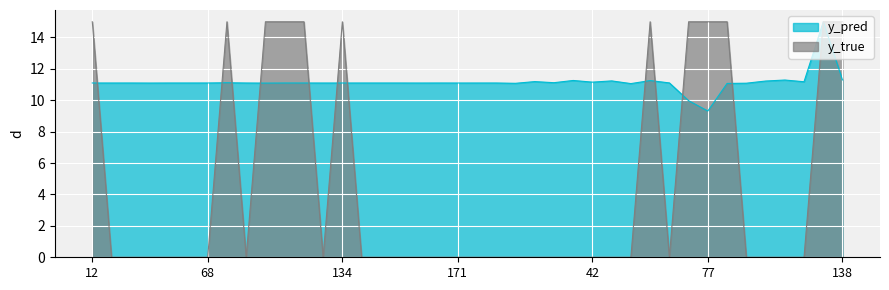

How many lines are shown in the chart?

2